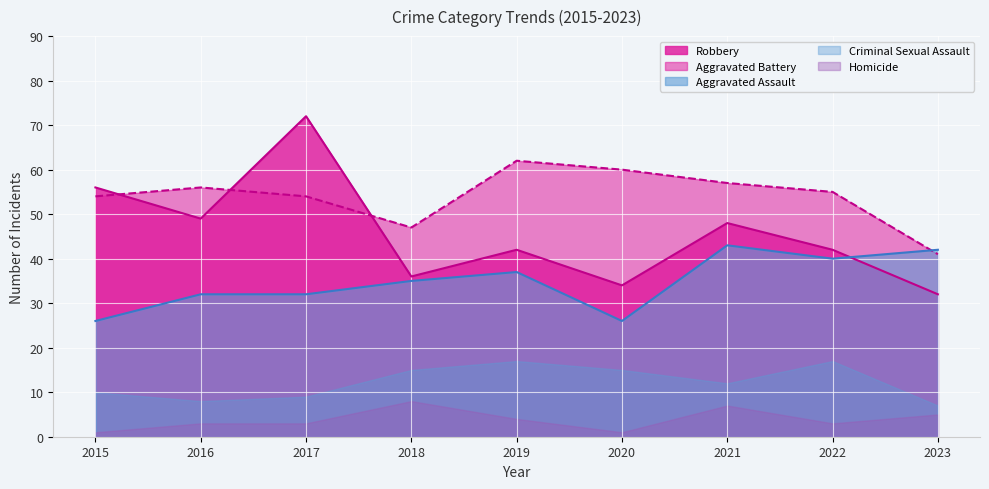

List the series in order of their overall mean, highest first.

Aggravated Battery, Robbery, Aggravated Assault, Criminal Sexual Assault, Homicide